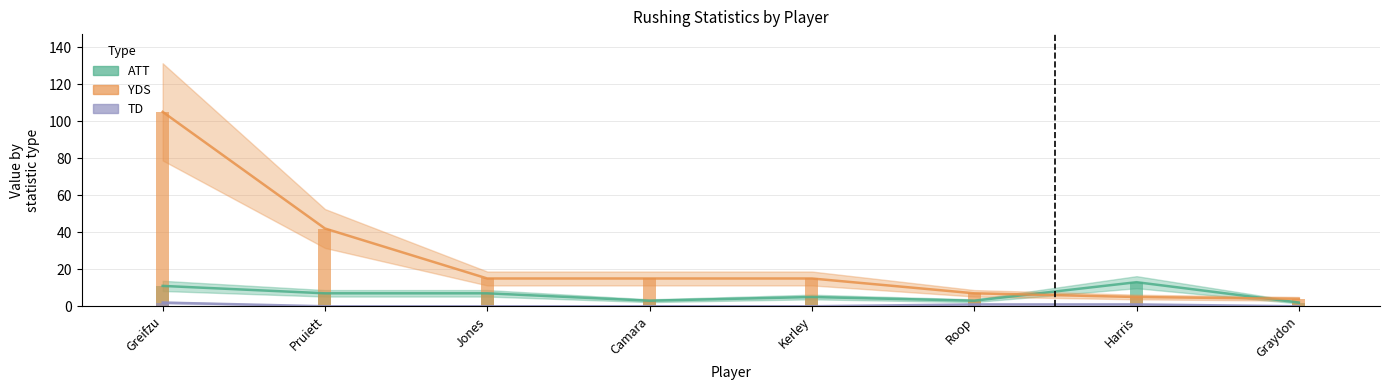

Is the value of YDS at Roop greater than the value of TD at Harris?

Yes